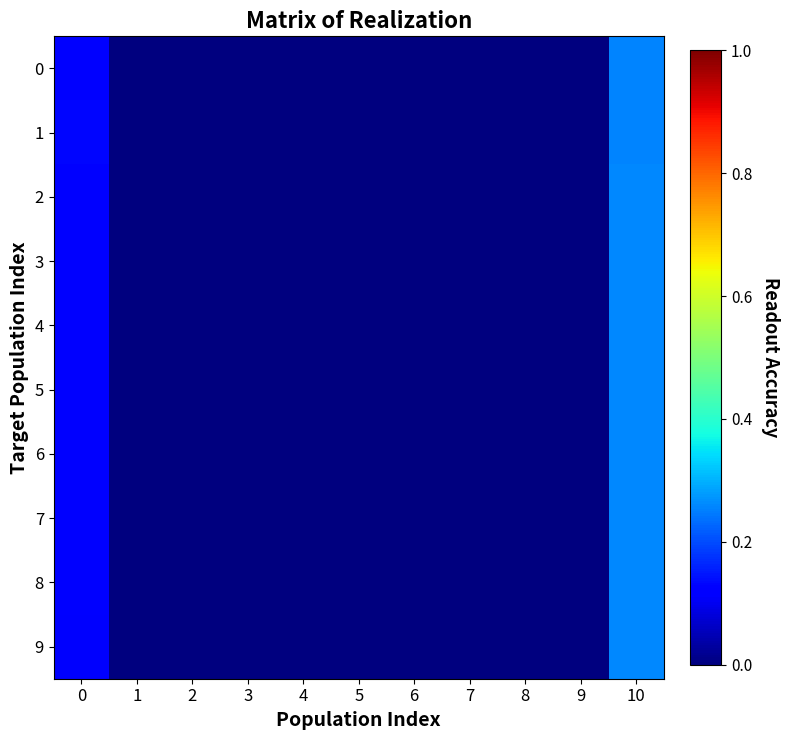

Reading right to left, transcribe all the data shown in this chart.

0: 10=0.3	9=0.0	8=0.0	7=0.0	6=0.0	5=0.0	4=0.0	3=0.0	2=0.0	1=0.0	0=0.1
1: 10=0.3	9=0.0	8=0.0	7=0.0	6=0.0	5=0.0	4=0.0	3=0.0	2=0.0	1=0.0	0=0.1
2: 10=0.3	9=0.0	8=0.0	7=0.0	6=0.0	5=0.0	4=0.0	3=0.0	2=0.0	1=0.0	0=0.1
3: 10=0.3	9=0.0	8=0.0	7=0.0	6=0.0	5=0.0	4=0.0	3=0.0	2=0.0	1=0.0	0=0.1
4: 10=0.3	9=0.0	8=0.0	7=0.0	6=0.0	5=0.0	4=0.0	3=0.0	2=0.0	1=0.0	0=0.1
5: 10=0.3	9=0.0	8=0.0	7=0.0	6=0.0	5=0.0	4=0.0	3=0.0	2=0.0	1=0.0	0=0.1
6: 10=0.3	9=0.0	8=0.0	7=0.0	6=0.0	5=0.0	4=0.0	3=0.0	2=0.0	1=0.0	0=0.1
7: 10=0.3	9=0.0	8=0.0	7=0.0	6=0.0	5=0.0	4=0.0	3=0.0	2=0.0	1=0.0	0=0.1
8: 10=0.3	9=0.0	8=0.0	7=0.0	6=0.0	5=0.0	4=0.0	3=0.0	2=0.0	1=0.0	0=0.1
9: 10=0.3	9=0.0	8=0.0	7=0.0	6=0.0	5=0.0	4=0.0	3=0.0	2=0.0	1=0.0	0=0.1